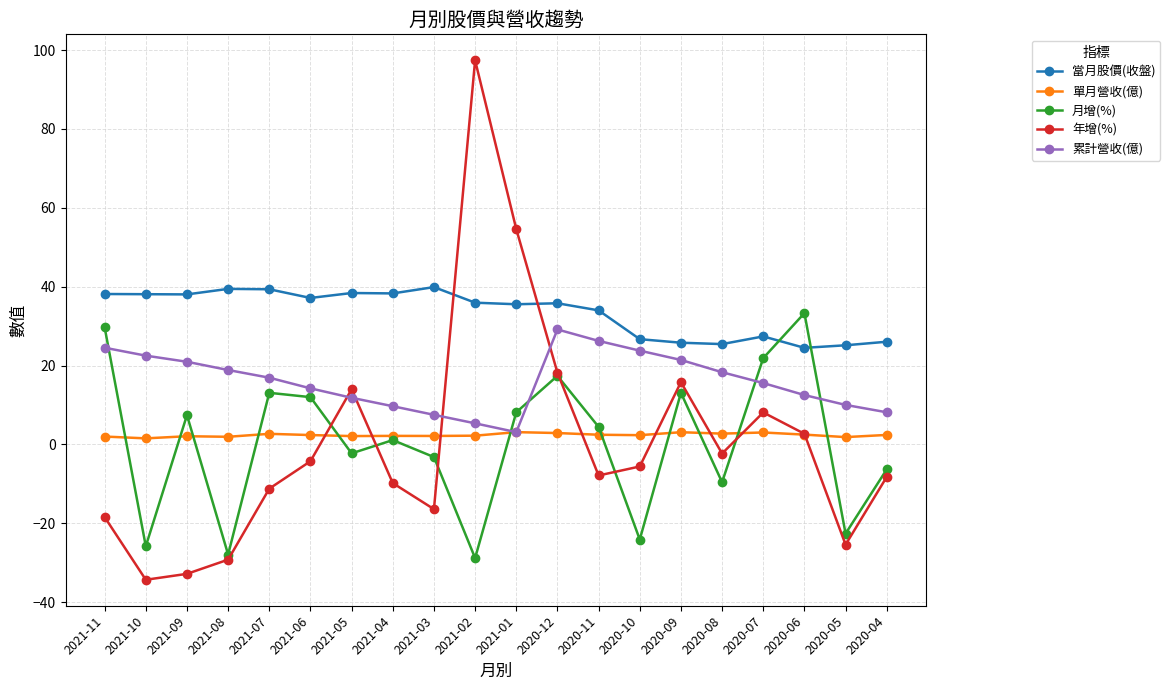

True or false: 月增(%) has more than 2 interior local peaks.

True